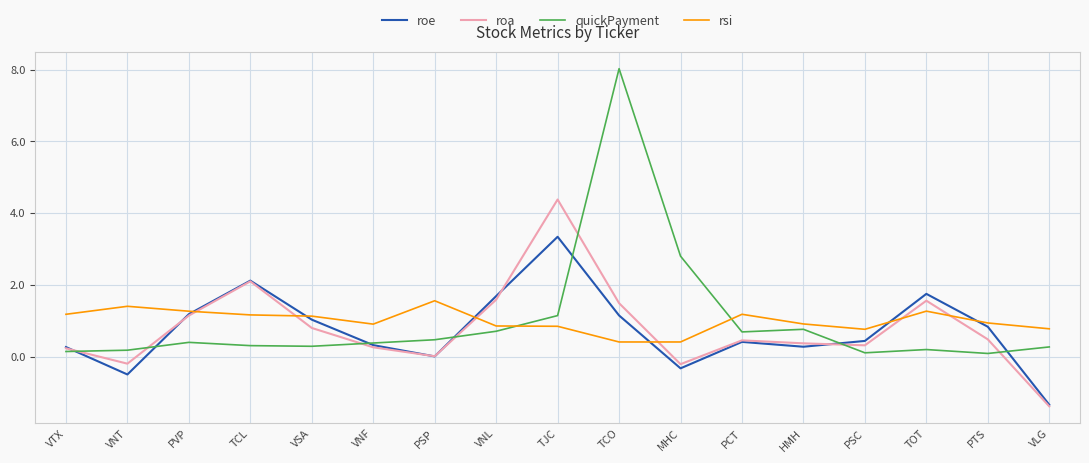

Is it true that quickPayment equals 0.3 at VSA?

True